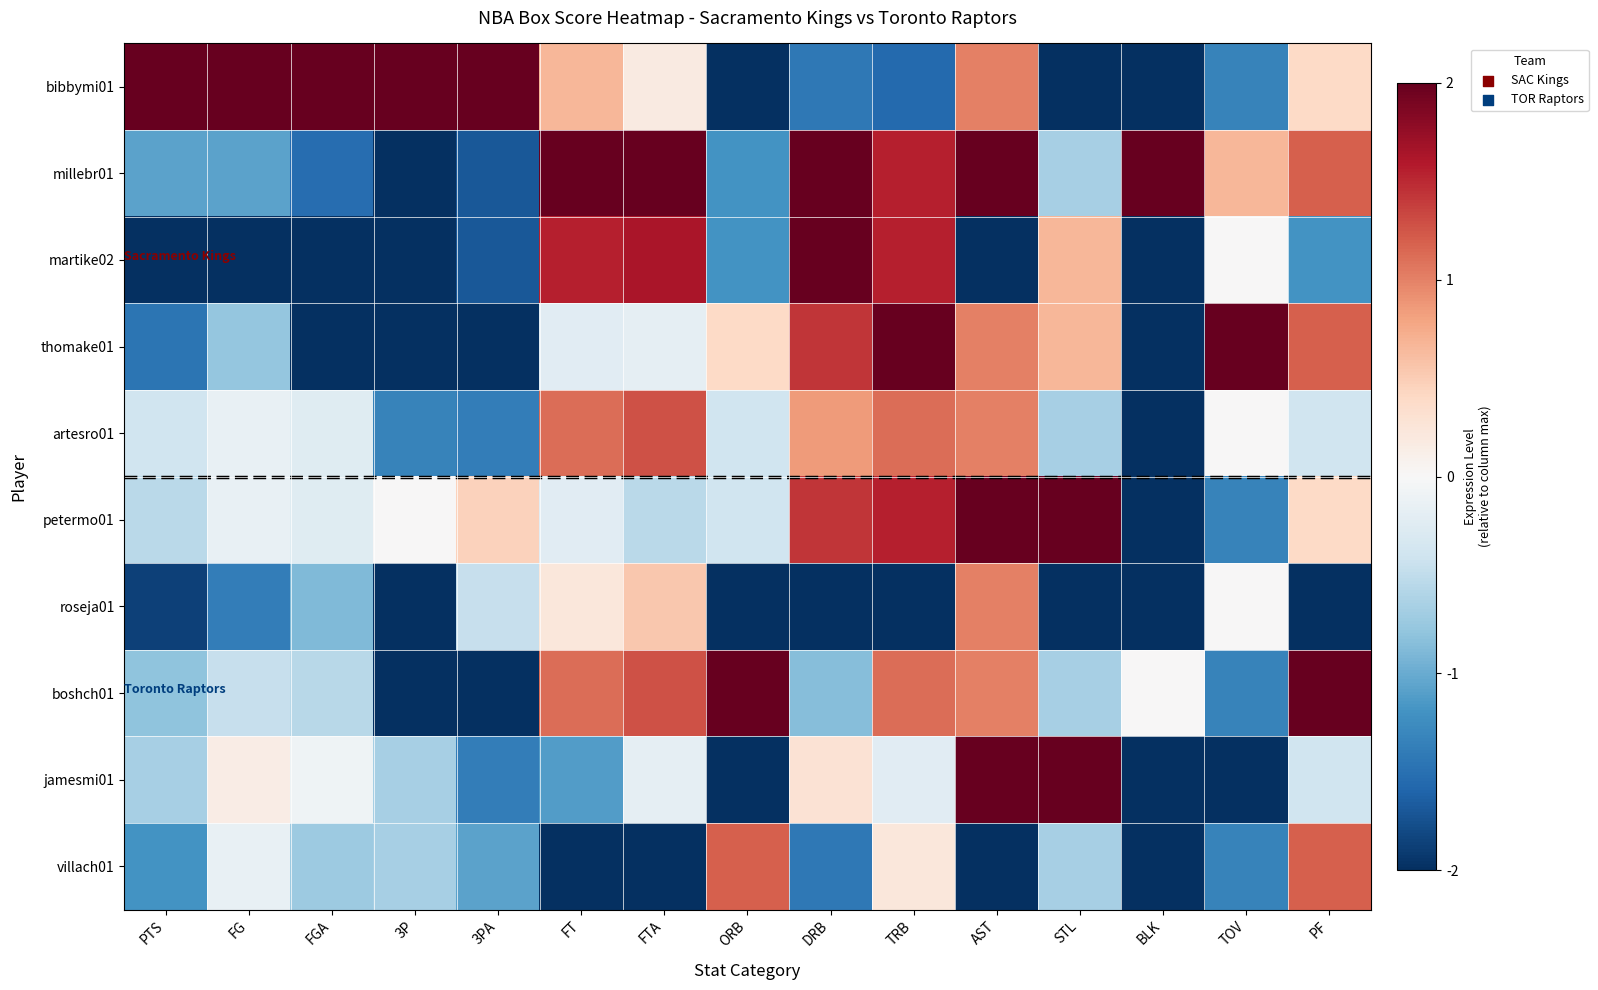

Rank the series by their maximum value, from highest to lowest.

bibbymi01, millebr01, martike02, thomake01, petermo01, boshch01, jamesmi01, artesro01, villach01, roseja01